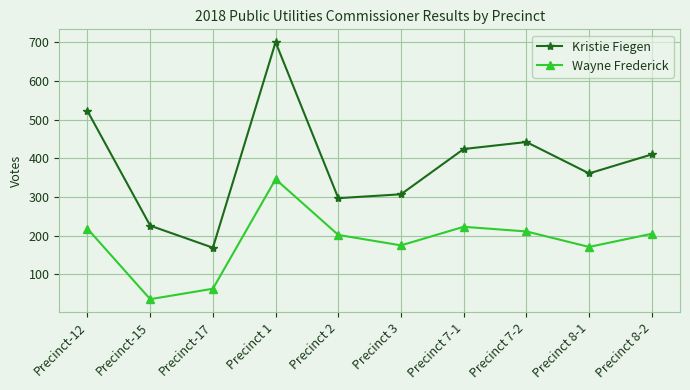

What is the sum of all Kristie Fiegen values?

3858